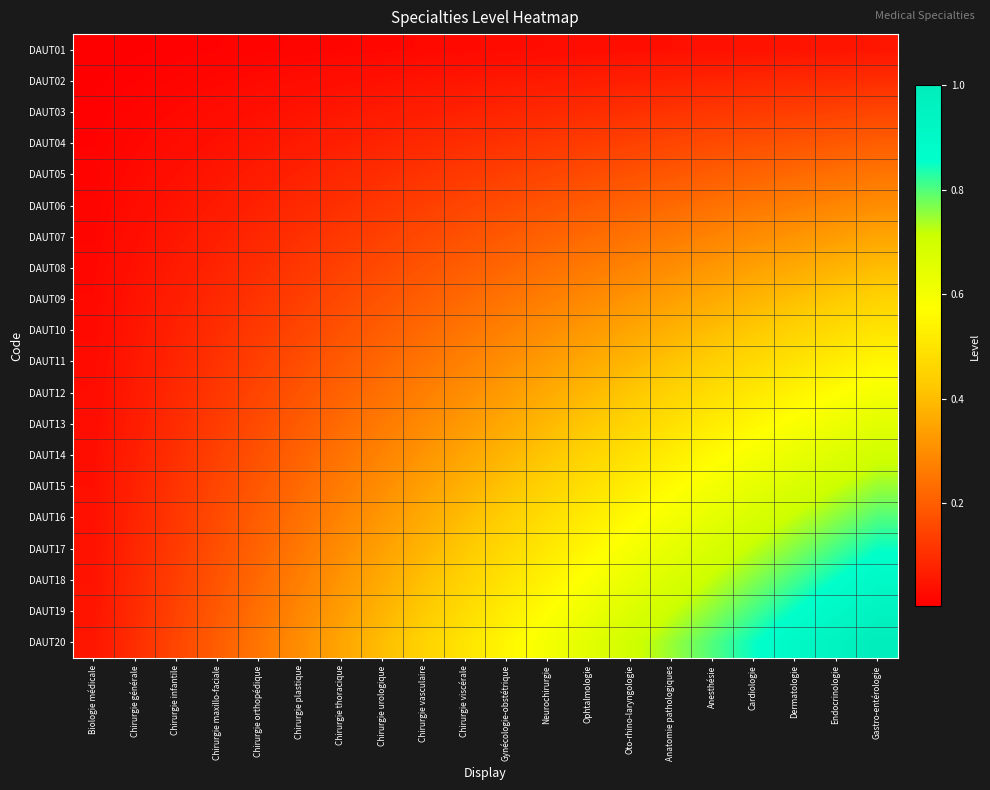

At Gastro-entérologie, list the series in order from smallest to largest.

DAUT01, DAUT02, DAUT03, DAUT04, DAUT05, DAUT06, DAUT07, DAUT08, DAUT09, DAUT10, DAUT11, DAUT12, DAUT13, DAUT14, DAUT15, DAUT16, DAUT17, DAUT18, DAUT19, DAUT20